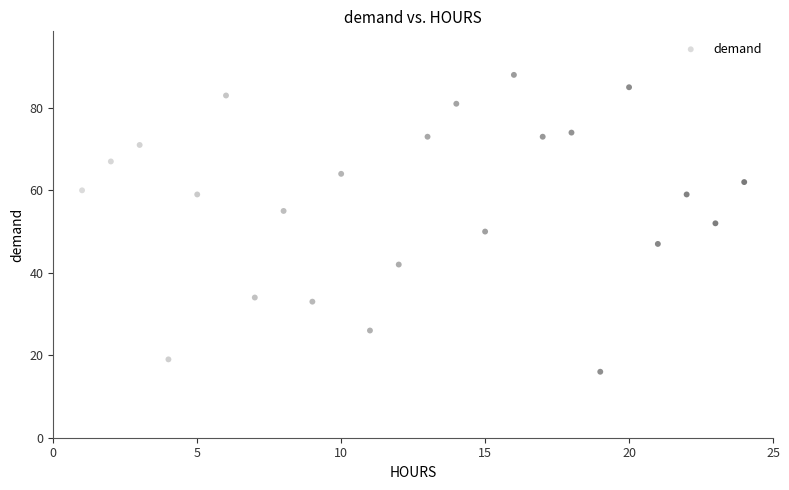

What is the range of X values (max minus min)?

23